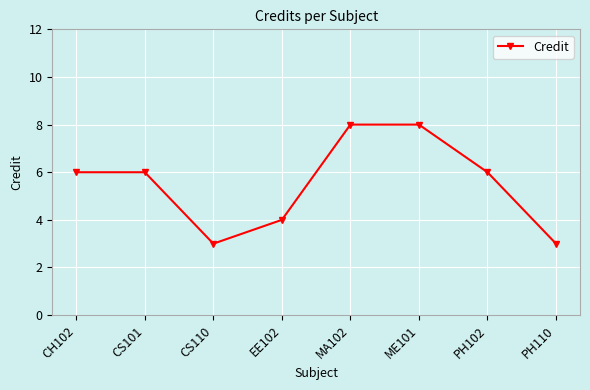

Between MA102 and CS110, which is larger?

MA102